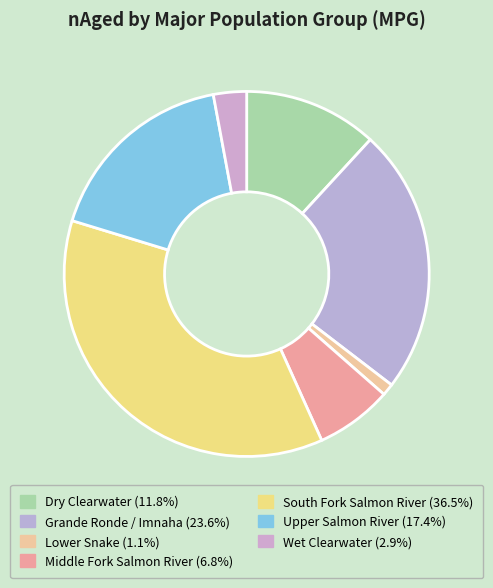

Is it true that Dry Clearwater is 19% of the pie?

False